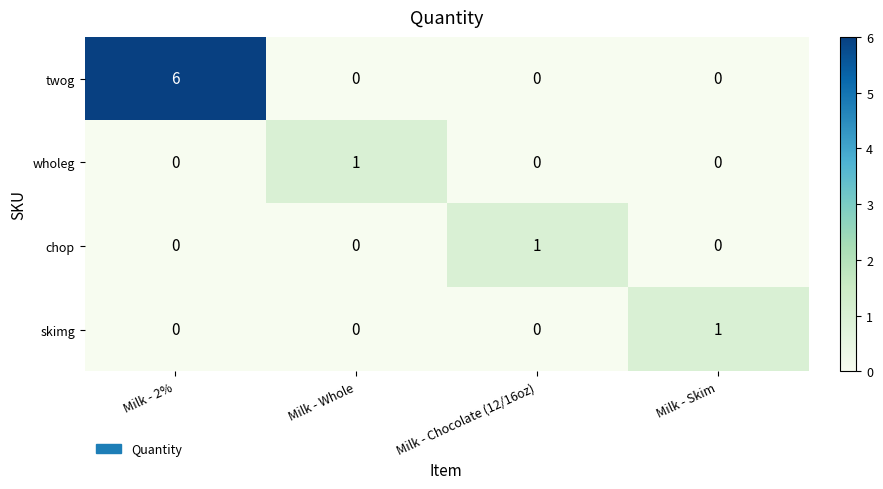

Which series has the largest total across all categories?

twog